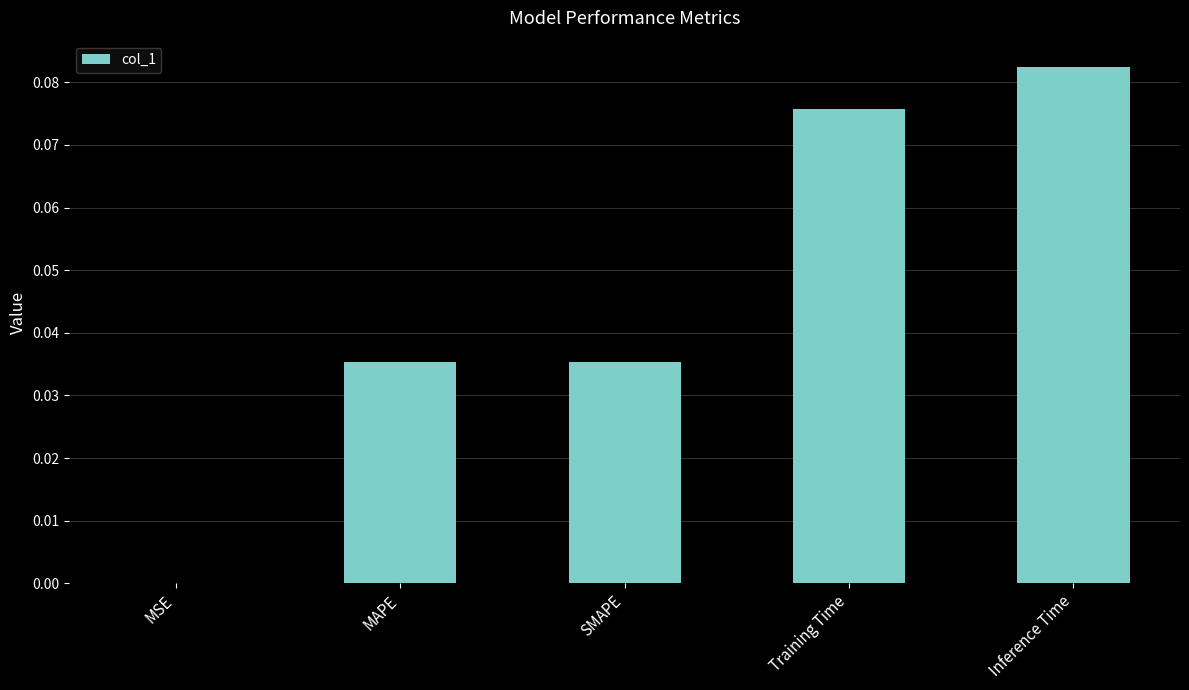

Are the bars horizontal?

No